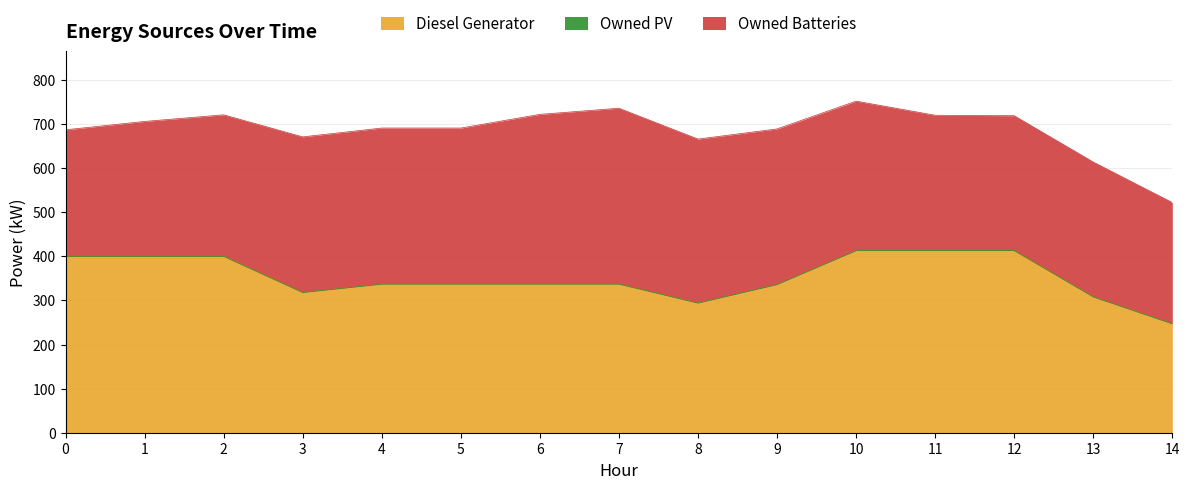

Reading left to right, extract all data points from this chart.

Diesel Generator: 0=400	1=400	2=400	3=318	4=337	5=337	6=337	7=337	8=294	9=336	10=413	11=413	12=413	13=308	14=247
Owned PV: 0=0	1=0	2=0	3=0	4=0	5=0	6=0	7=0	8=0	9=0	10=0	11=0	12=0	13=0	14=0
Owned Batteries: 0=287	1=306	2=321	3=353	4=354	5=354	6=385	7=399	8=372	9=353	10=339	11=307	12=306	13=306	14=275